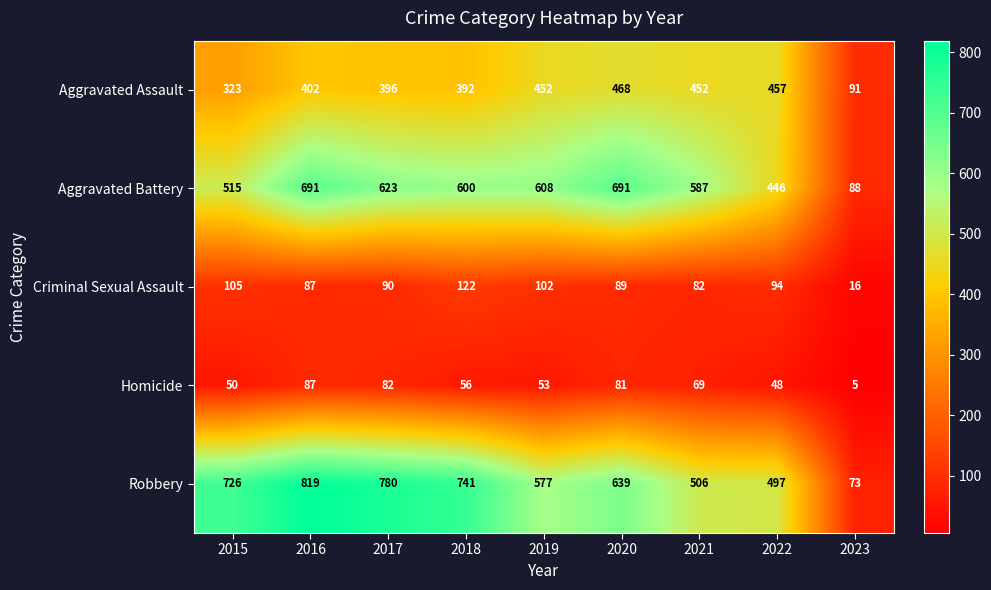

At 2015, list the series in order from smallest to largest.

Homicide, Criminal Sexual Assault, Aggravated Assault, Aggravated Battery, Robbery